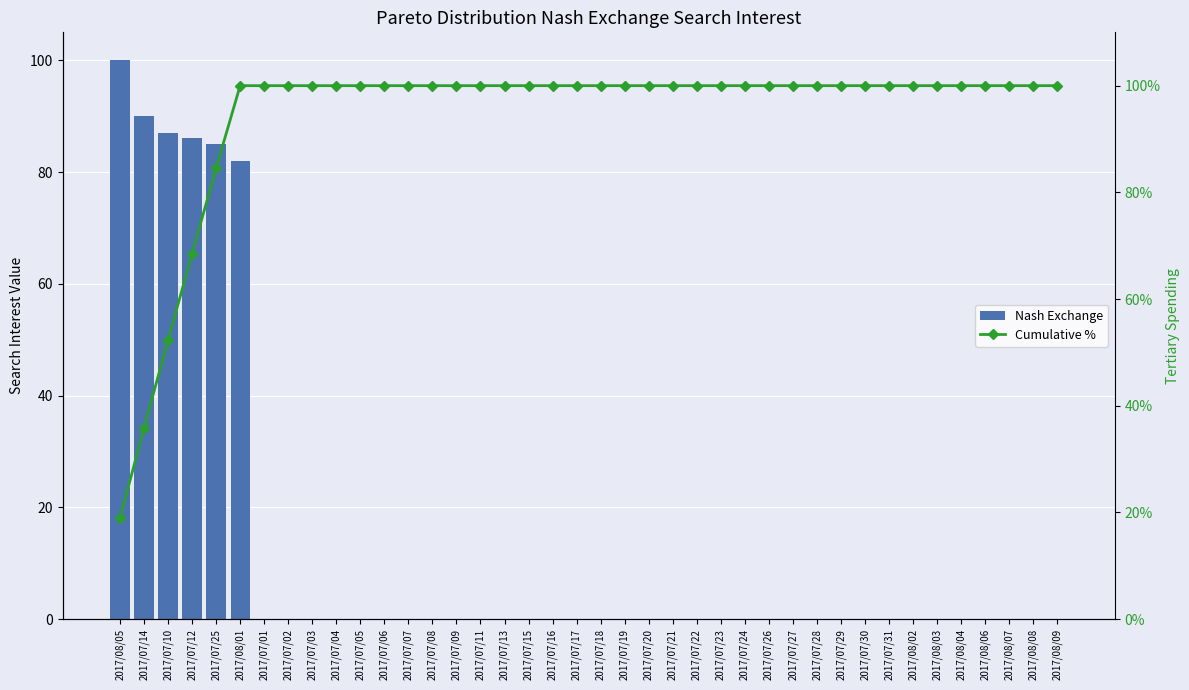

Rank the series by their average value, from lowest to highest.

Nash Exchange, Cumulative %